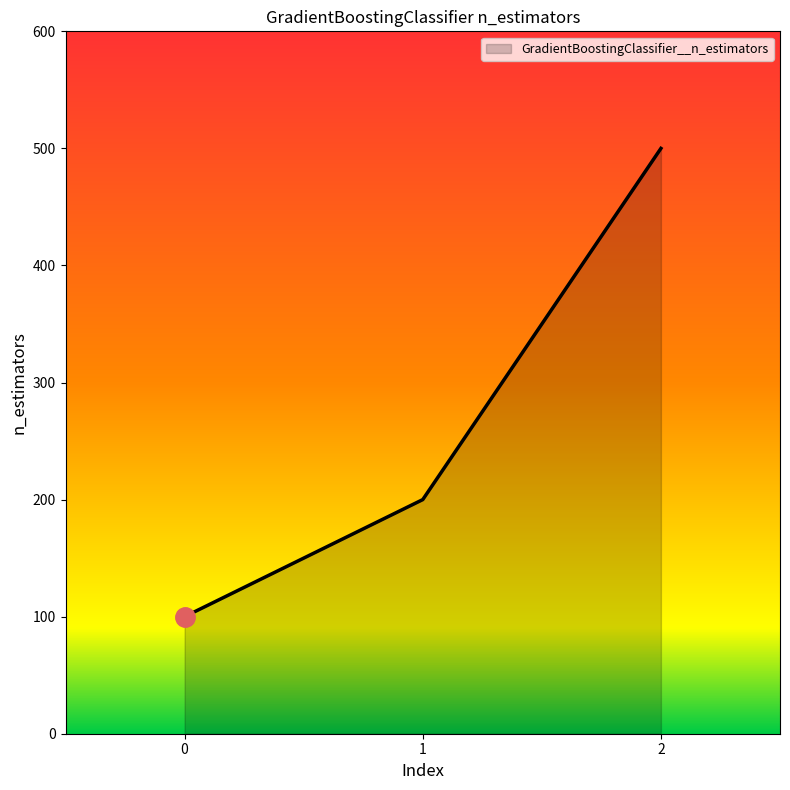

How many values are between 100 and 500?

3